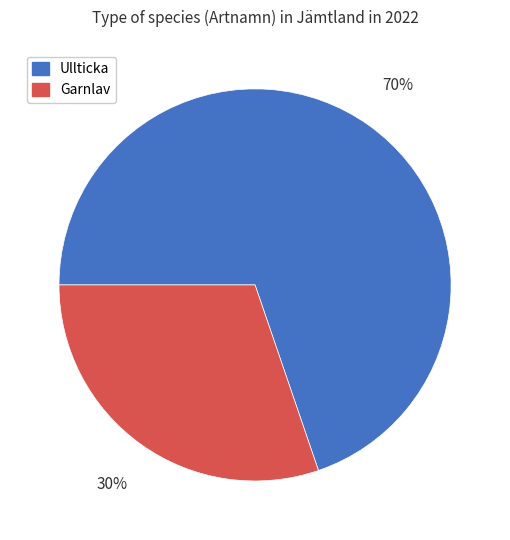

Is the sum of Garnlav and Ullticka greater than half?

Yes